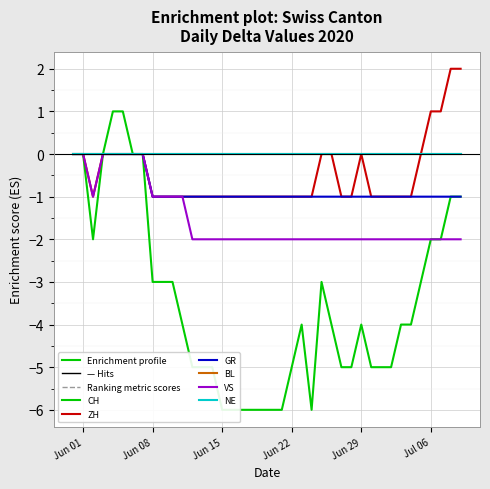

What is the average value of the VS series?

-2